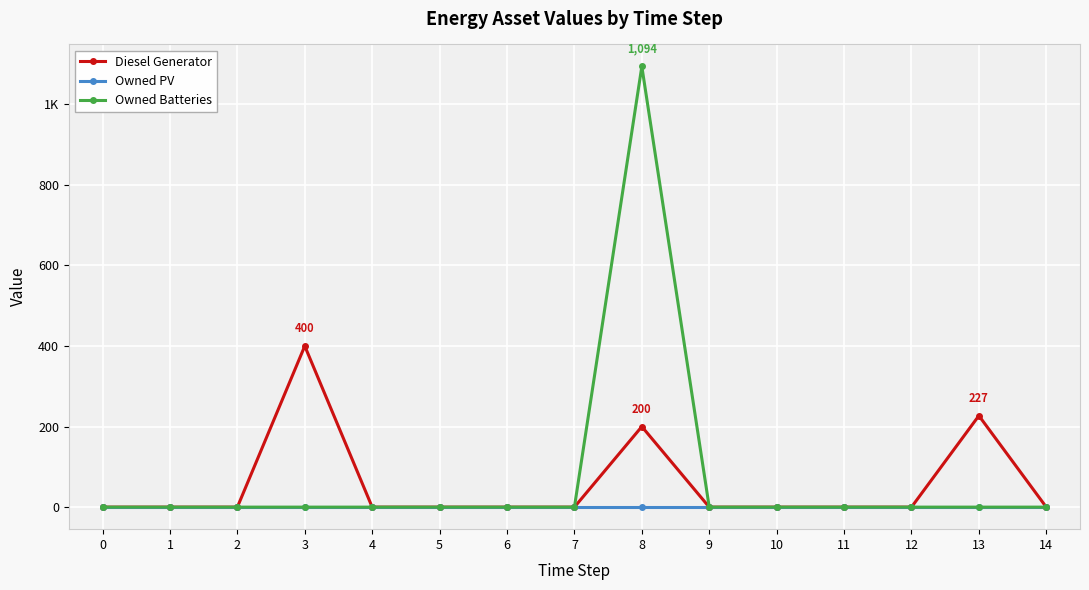

True or false: Diesel Generator and Owned Batteries intersect in this chart.

False